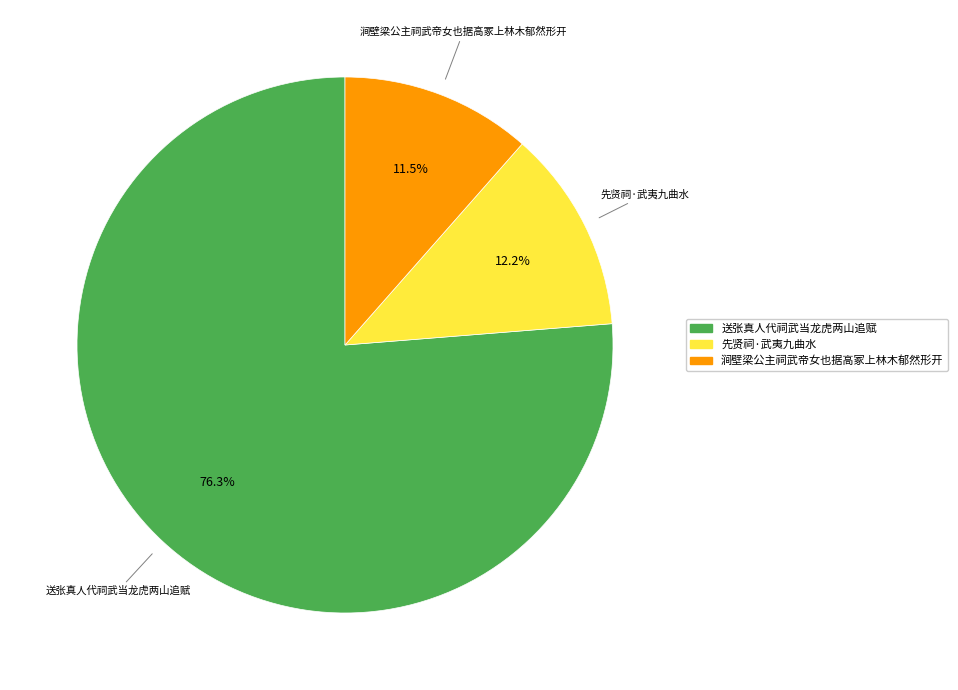

Rank the categories by value from lowest to highest.

涧壁梁公主祠武帝女也据高冢上林木郁然形开, 先贤祠·武夷九曲水, 送张真人代祠武当龙虎两山追赋